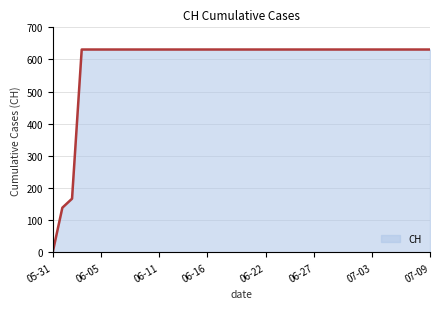

What is the difference between the maximum and minimum values?

631